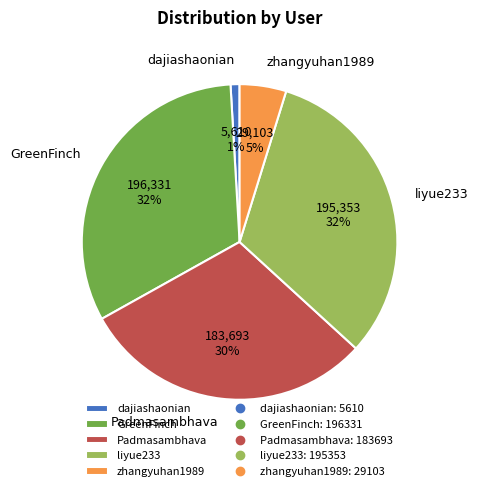

How many slices are in this pie chart?

5